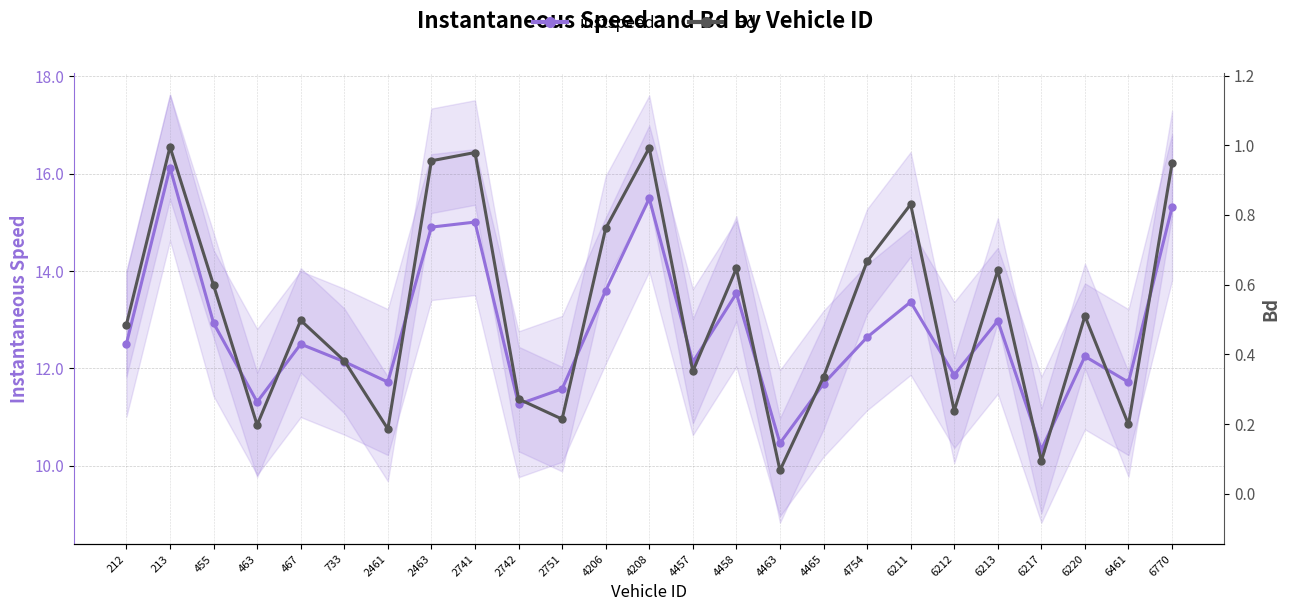

Which label corresponds to the largest value in the chart?

213